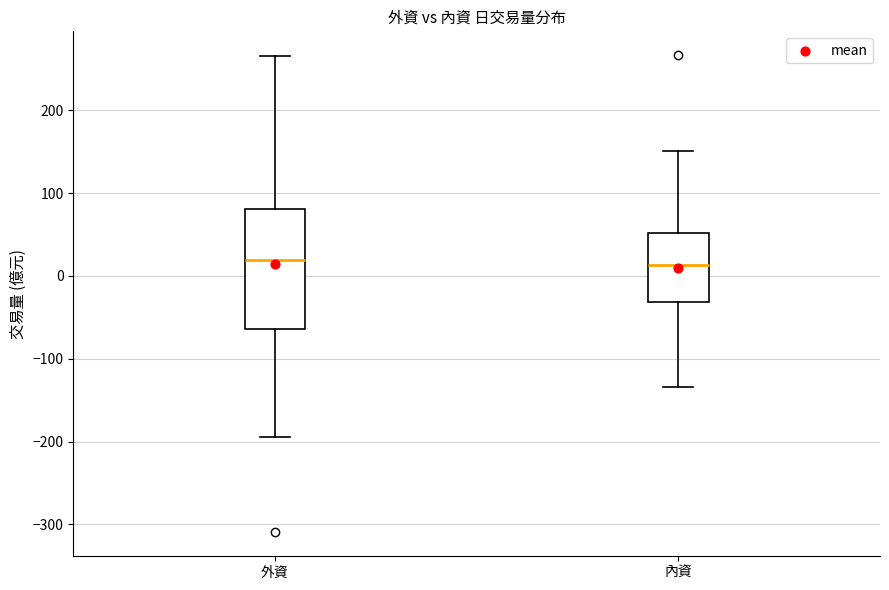

Which box is the tallest, from its lower edge to its upper edge?

外資